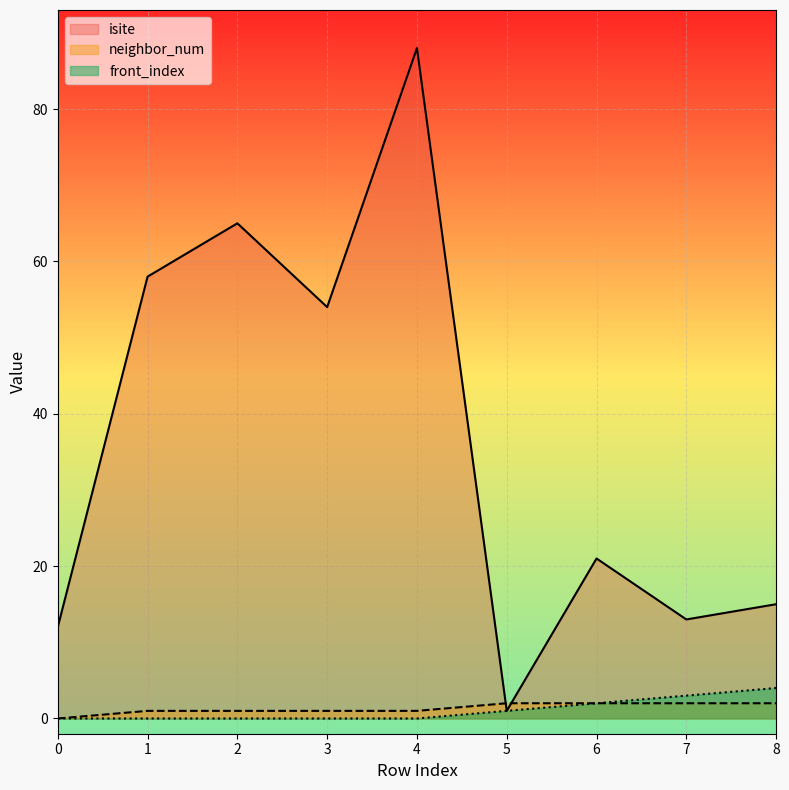

Rank the categories by front_index value from lowest to highest.

0, 1, 2, 3, 4, 5, 6, 7, 8